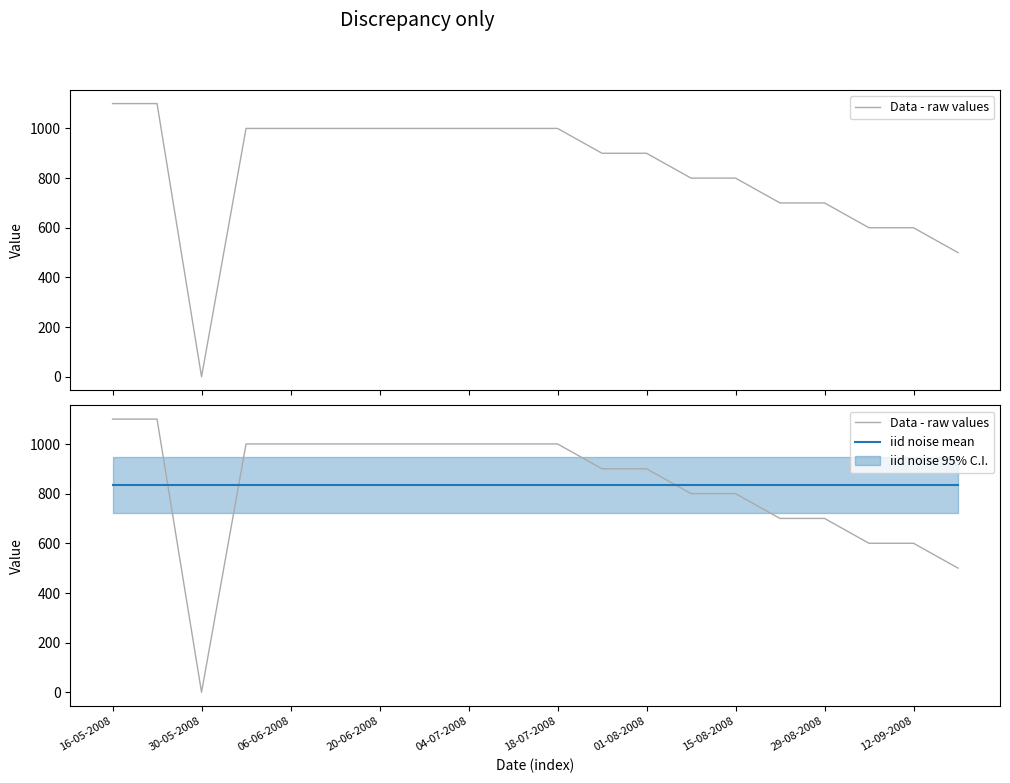

What is the minimum value for iid noise mean?

835